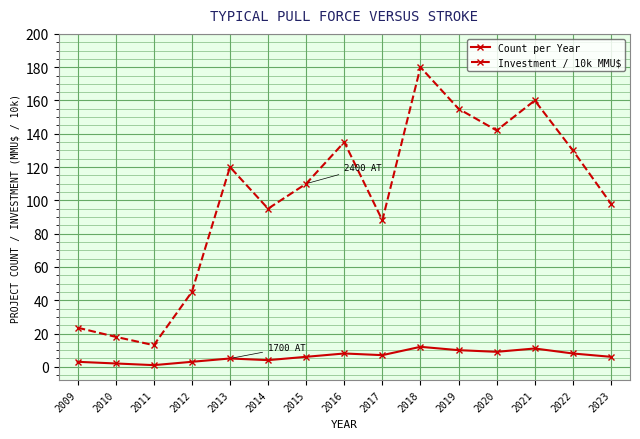

At which category is the sum across all series the highest?

2018